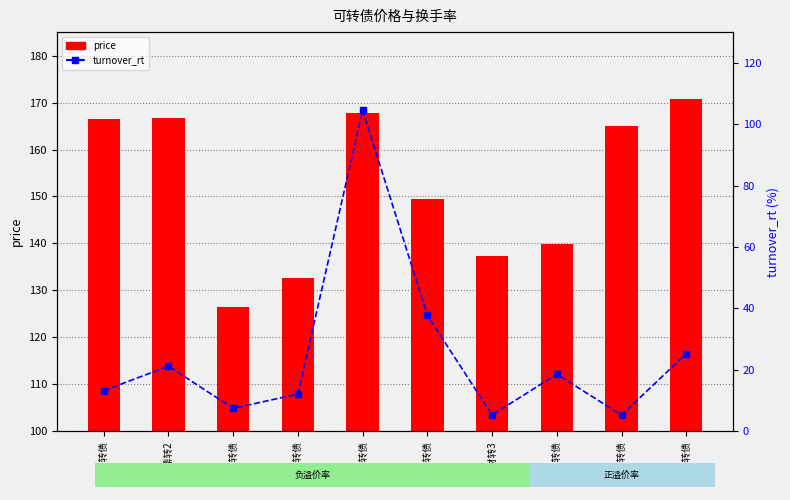

How many data points in turnover_rt are above 18?

5